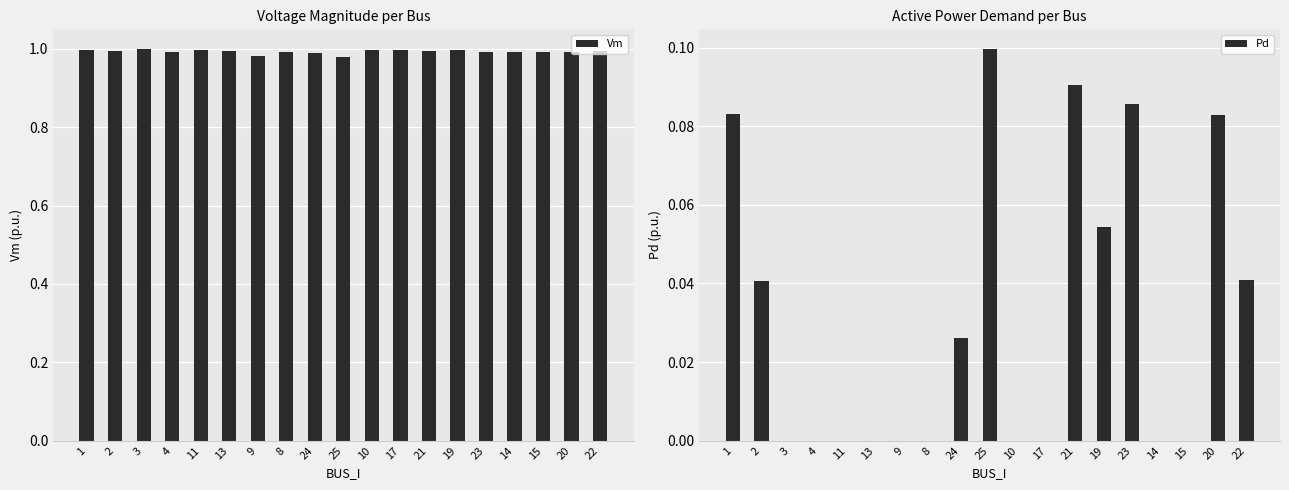

How many values in Pd are above zero?

9